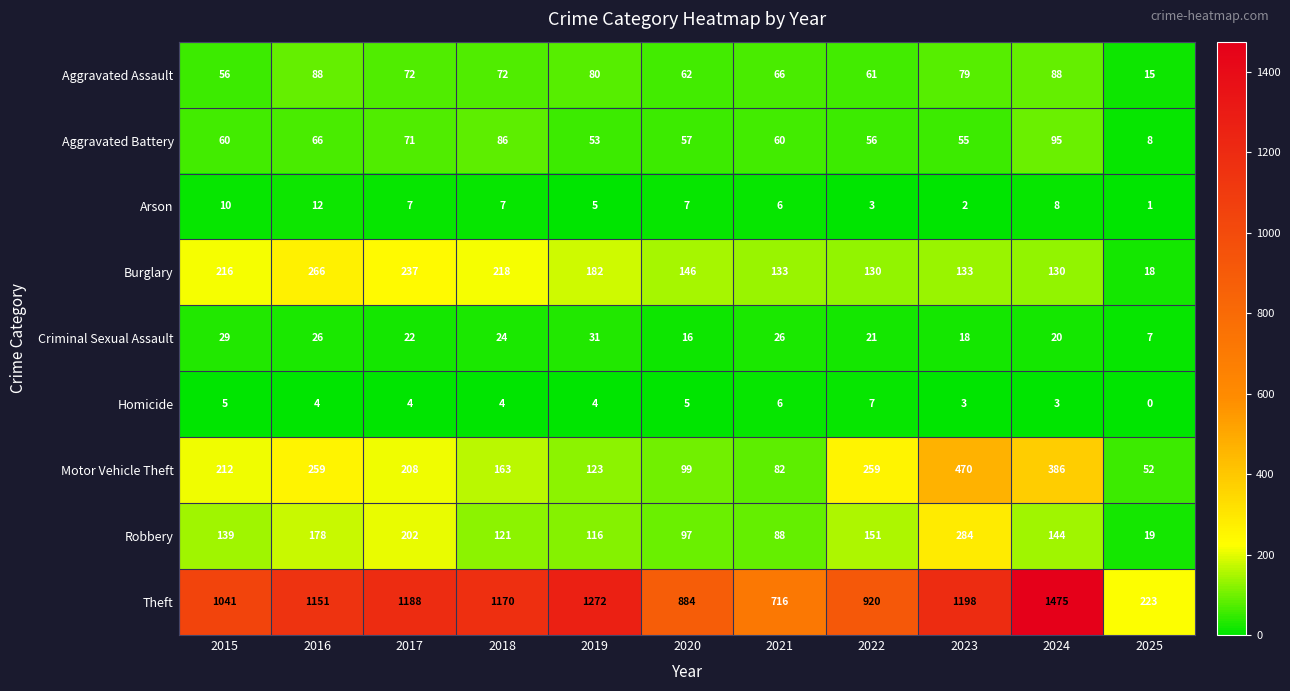

Rank the series by their maximum value, from highest to lowest.

Theft, Motor Vehicle Theft, Robbery, Burglary, Aggravated Battery, Aggravated Assault, Criminal Sexual Assault, Arson, Homicide